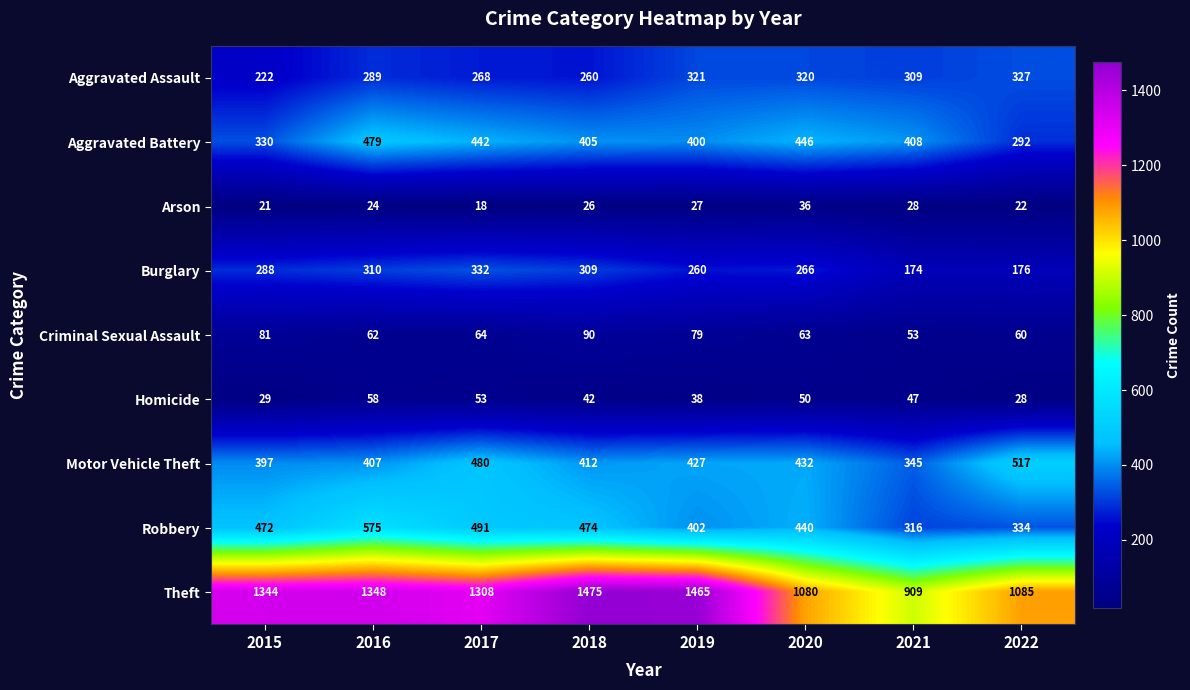

What is the total value across all series at 2017?

3456